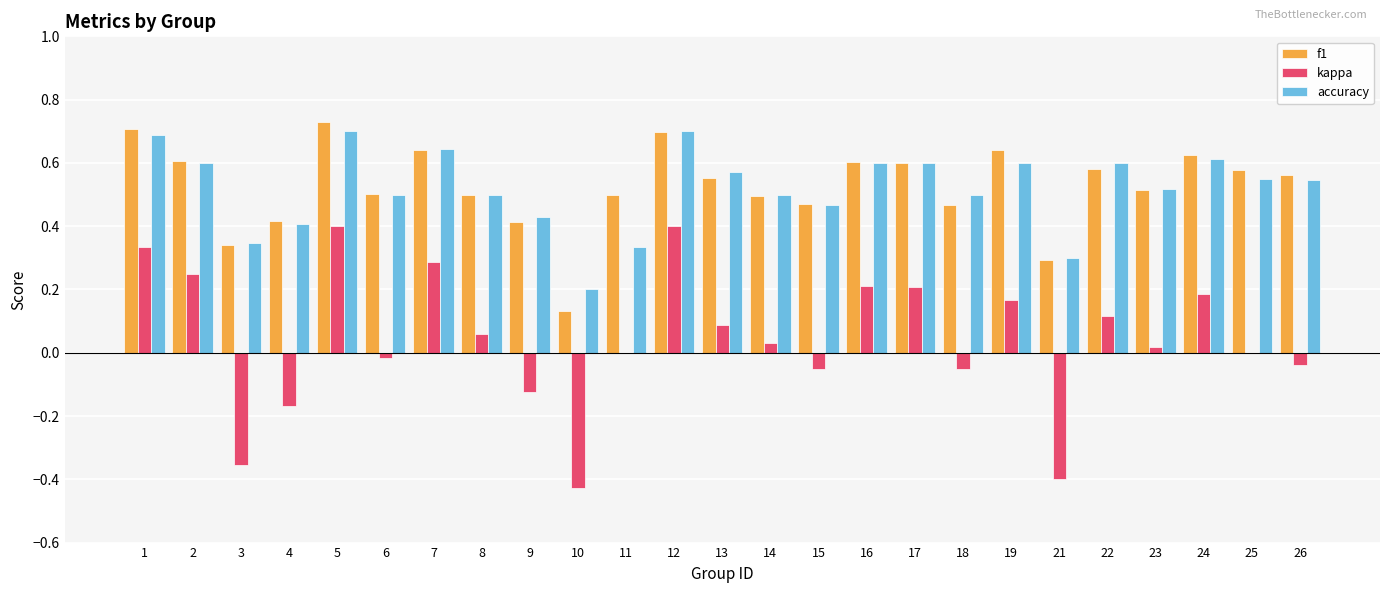

Which series changed the most between 3 and 9?

kappa